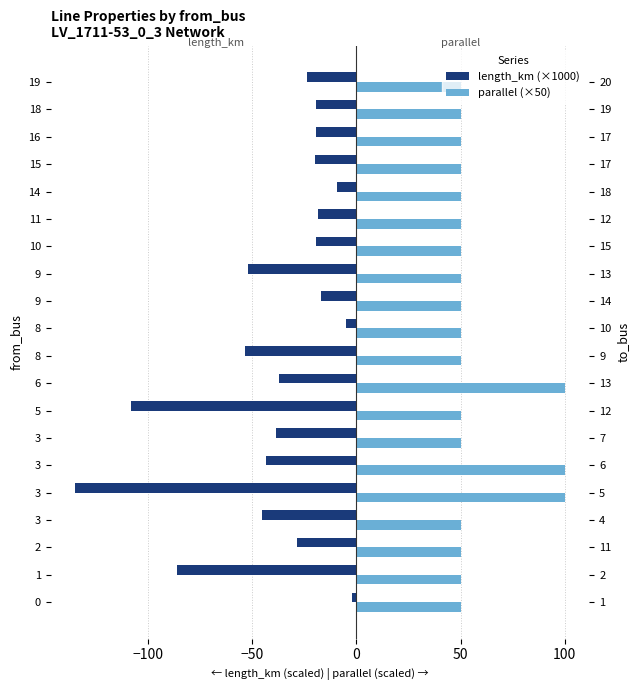

What is the sum of the parallel (×50) values at 14 and 16?

100.0